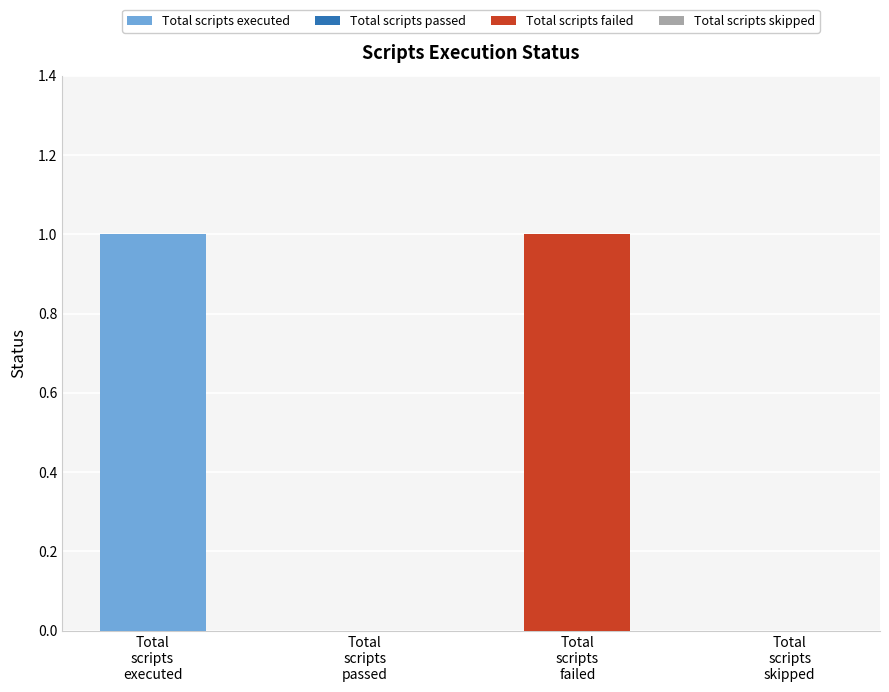

What value does the data have at Total scripts executed?

1